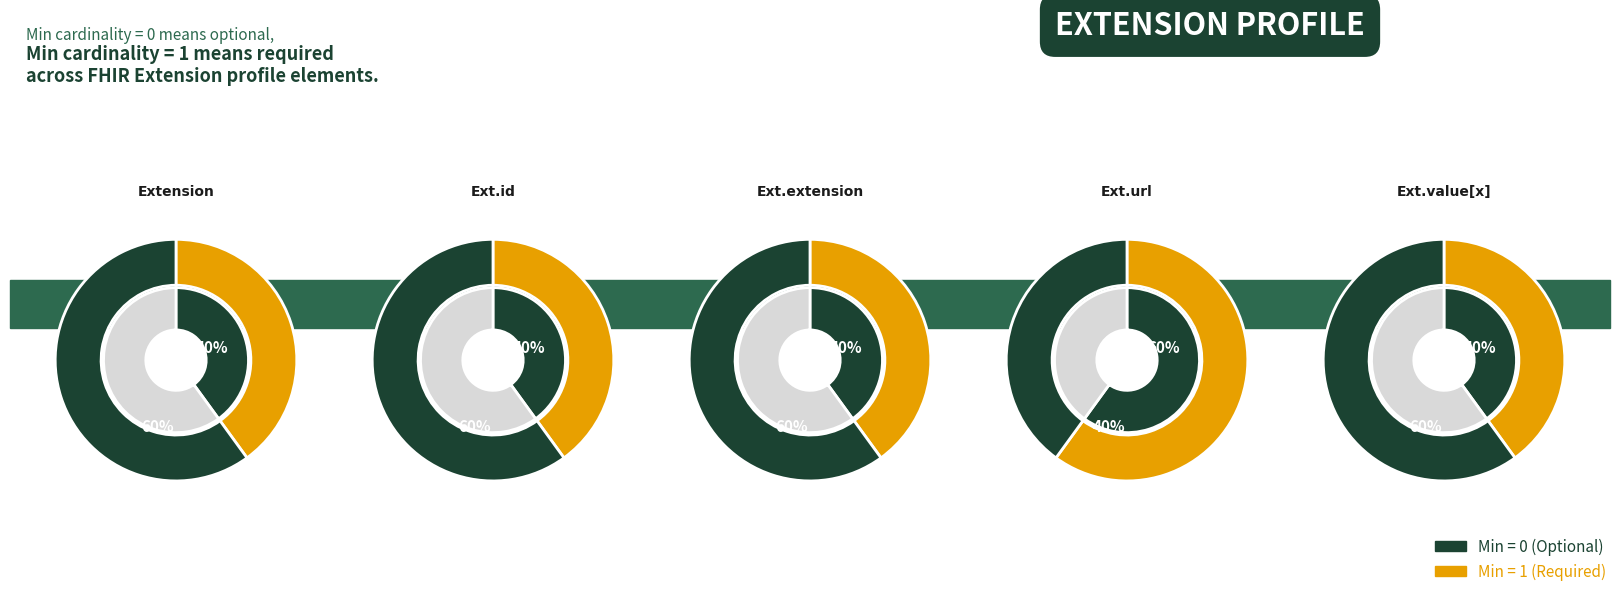

Is it true that 4 is 1% of the pie?

False